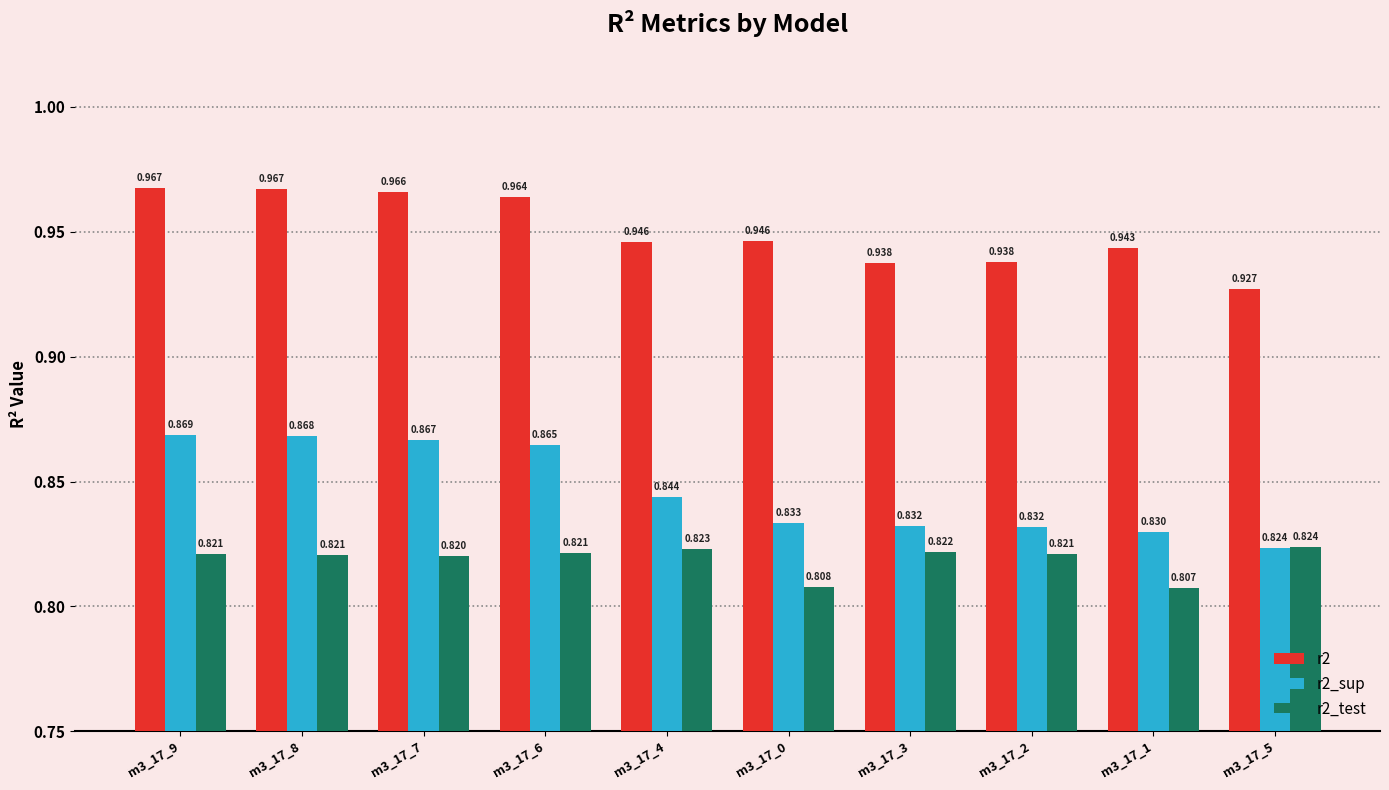

What is the sum of all r2 values?

9.5